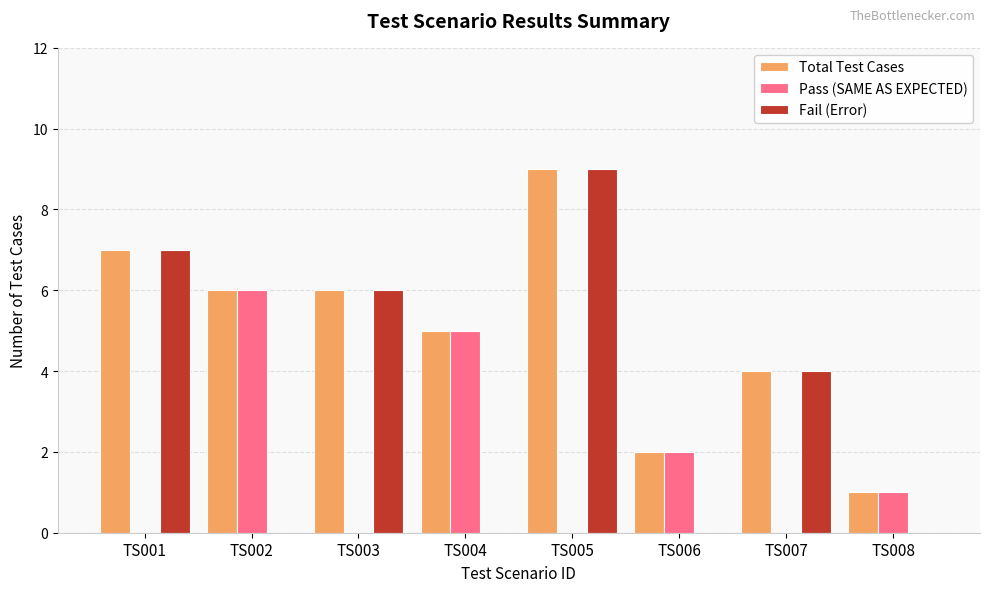

At which category is the sum across all series the highest?

TS005